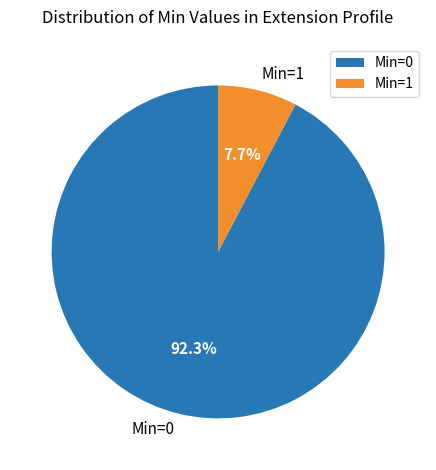

Which has a higher value, Min=1 or Min=0?

Min=0